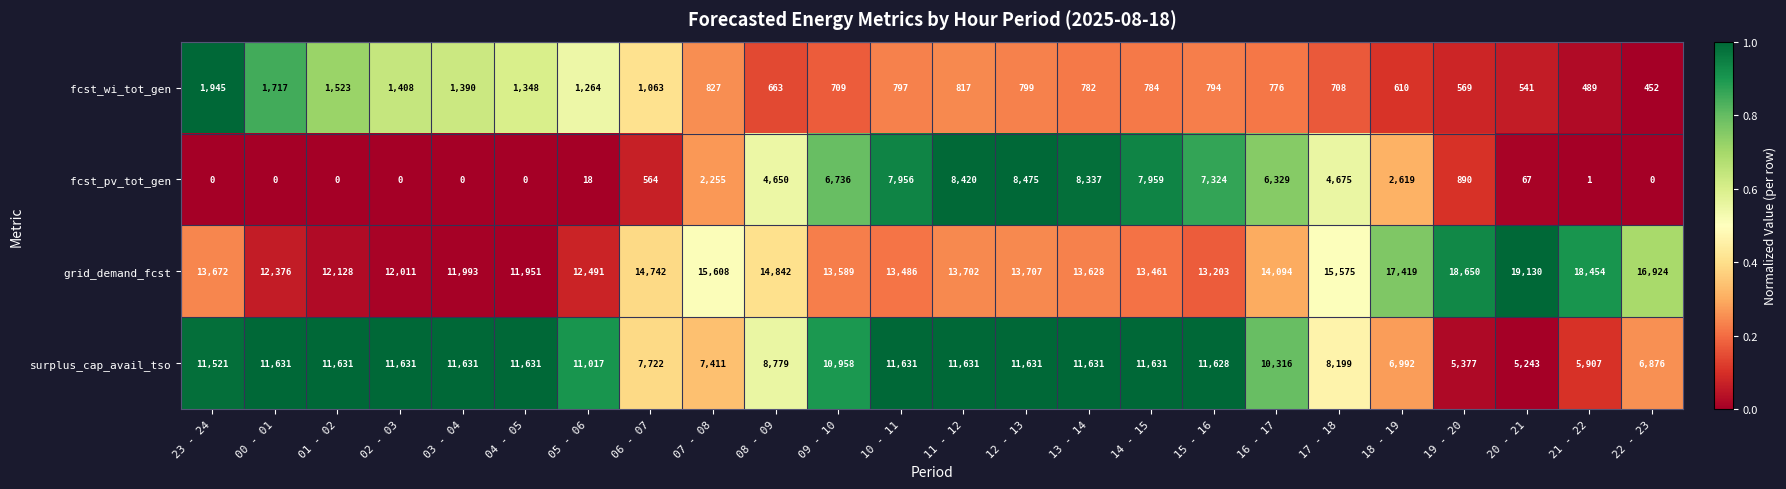

What is the difference between the highest and lowest values at 06 - 07?

14178